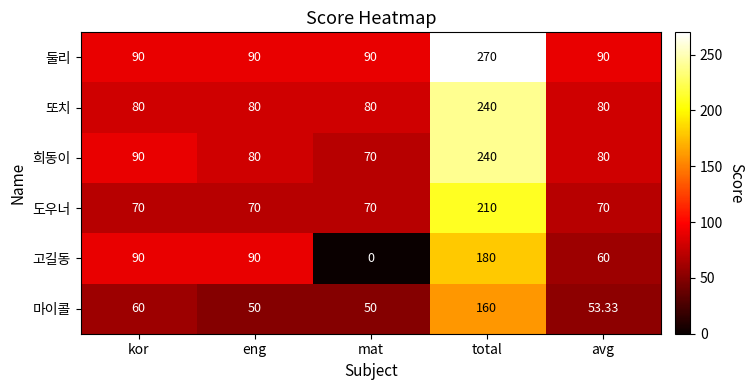

Which series changed the most between eng and total?

둘리